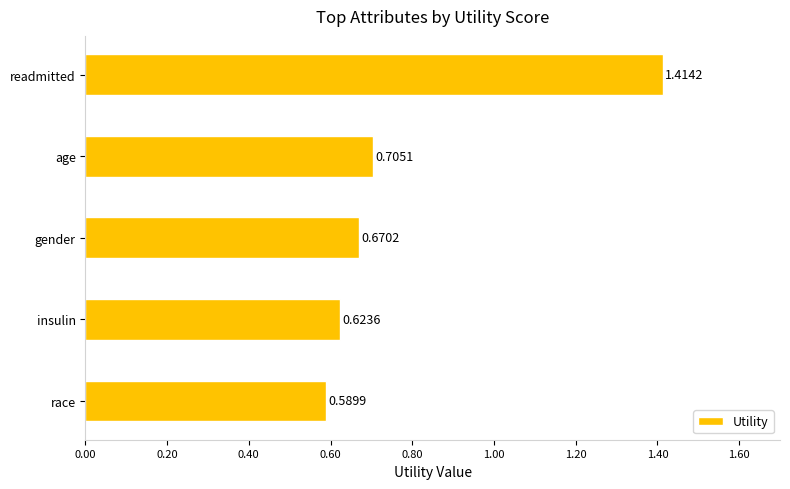

List the labels in order of value, smallest first.

race, insulin, gender, age, readmitted